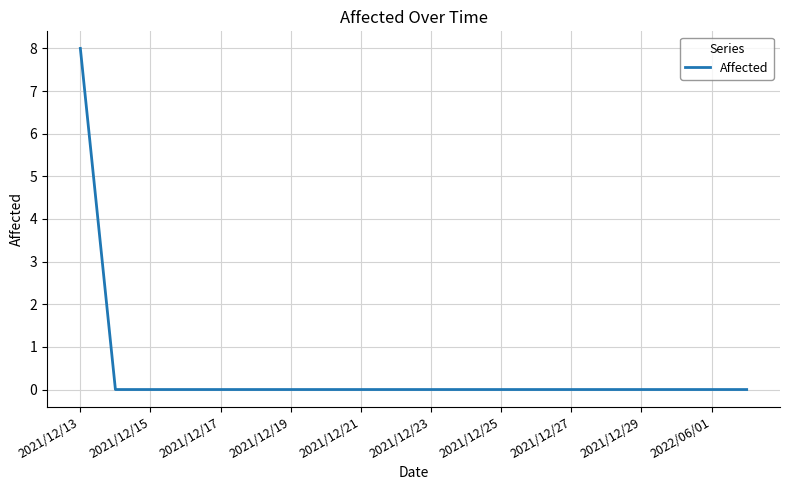

What is the maximum value shown in the chart?

8